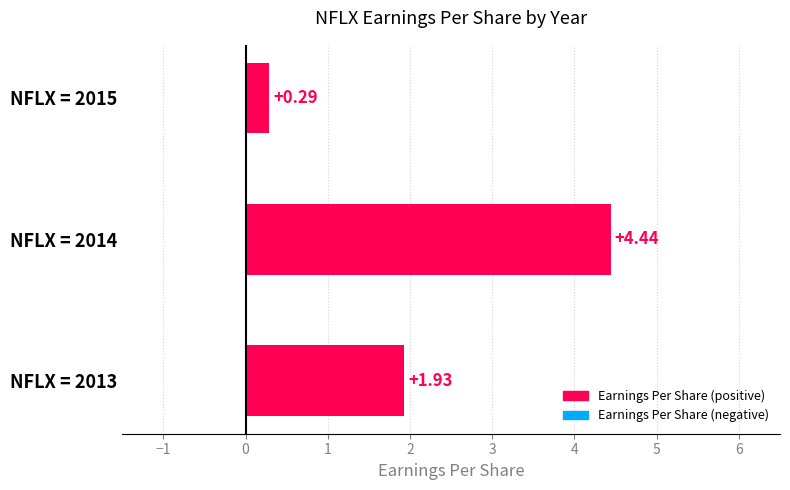

What is the sum of the values at NFLX = 2014 and NFLX = 2015?

4.7